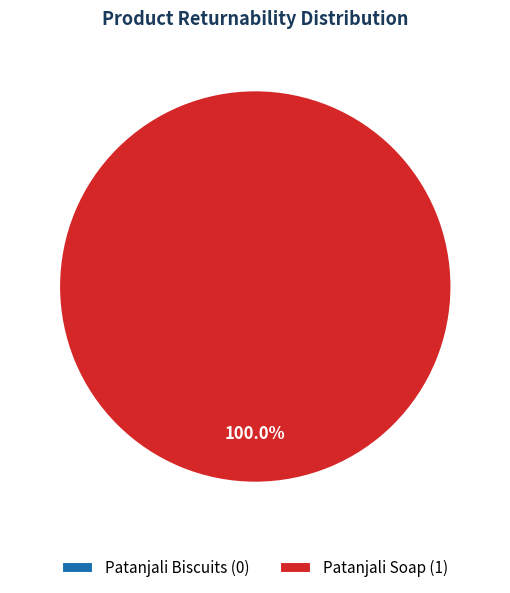

What is the largest slice in the pie chart?

Patanjali Soap